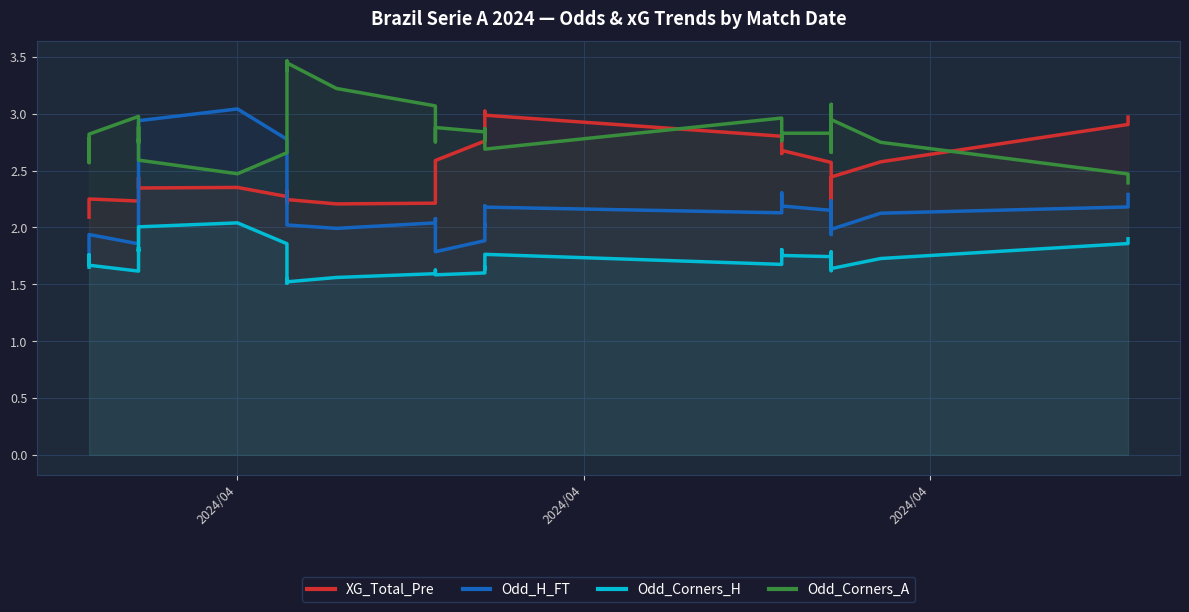

At how many categories does at least one series exceed 3?

10